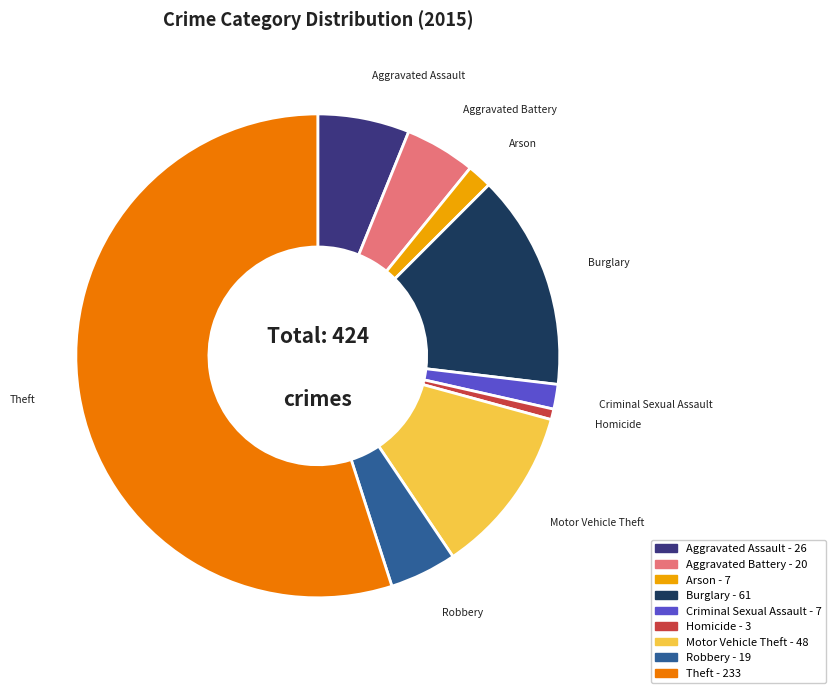

Count the number of slices in the pie.

9